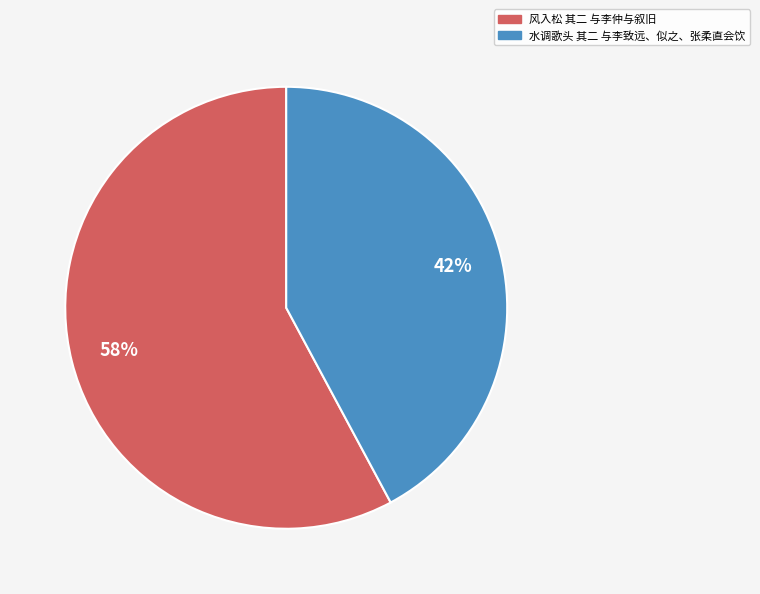

How many slices are in this pie chart?

2